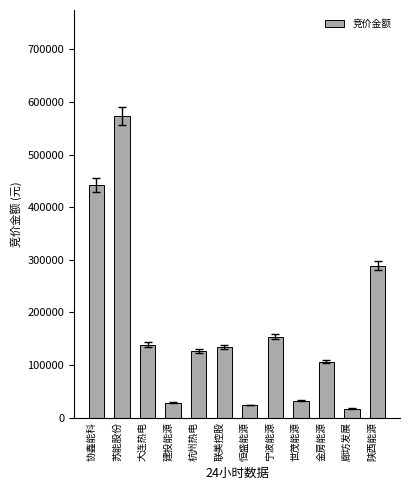

What is the smallest value displayed?

17019